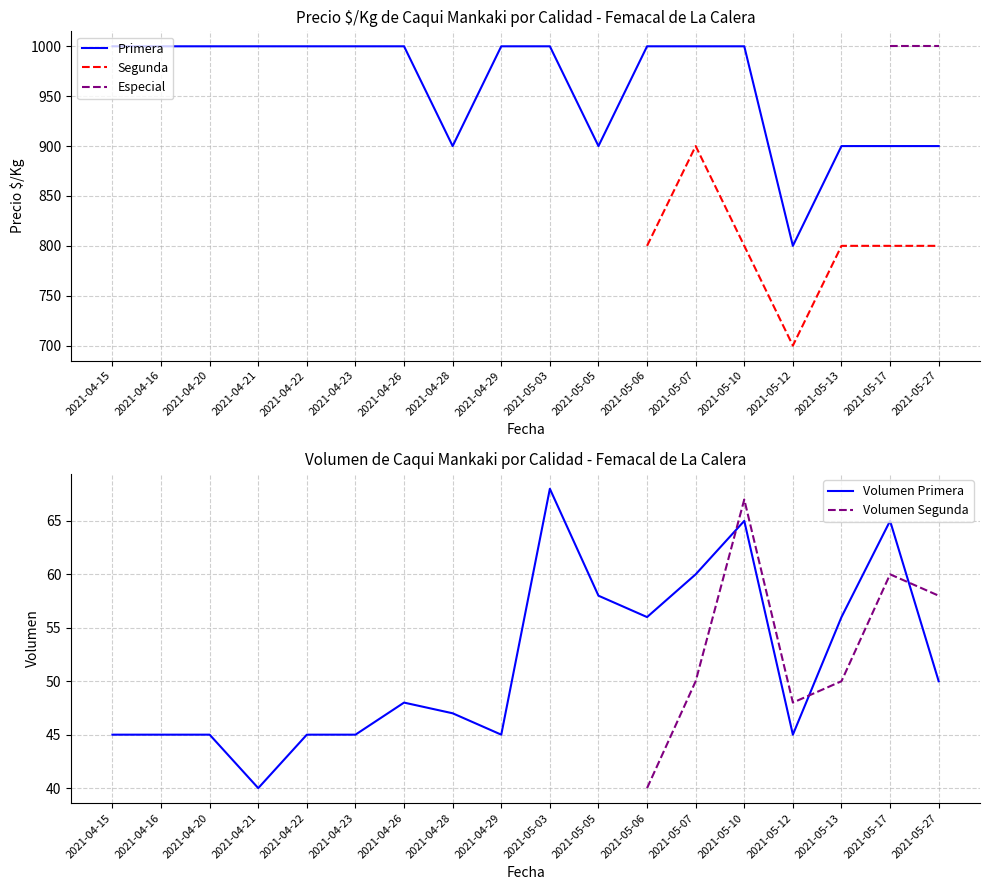

What is the greatest value displayed?

1000.0